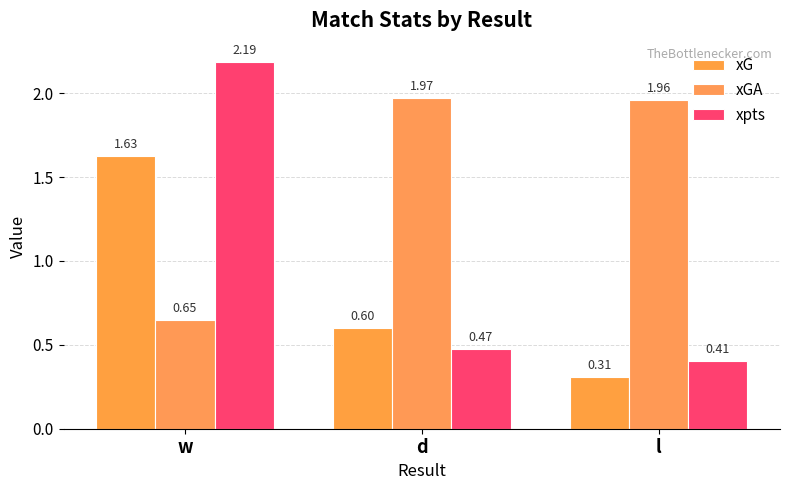

What is the sum of the xpts values at w and d?

2.7